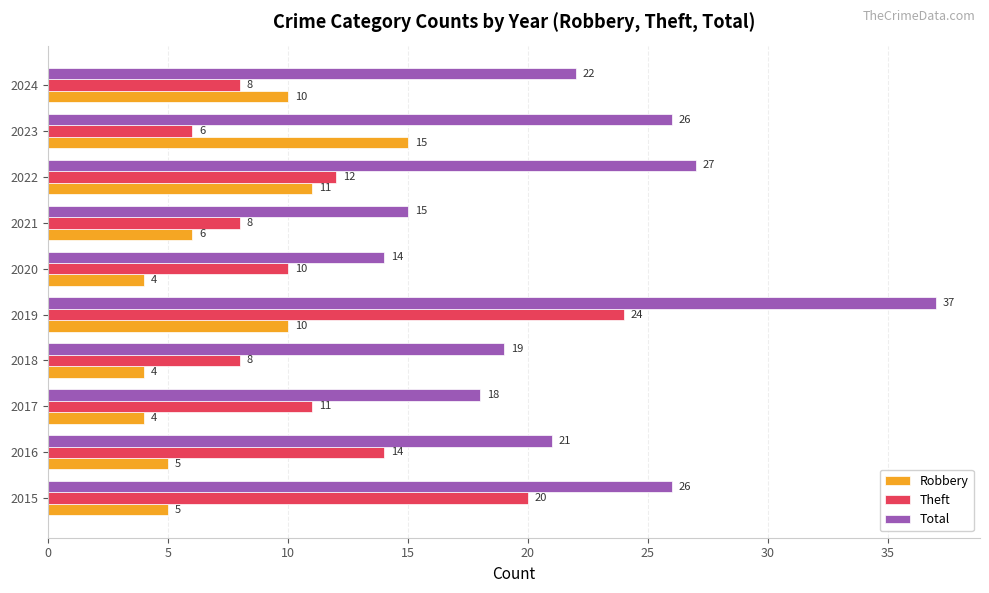

What is the greatest value displayed?

37